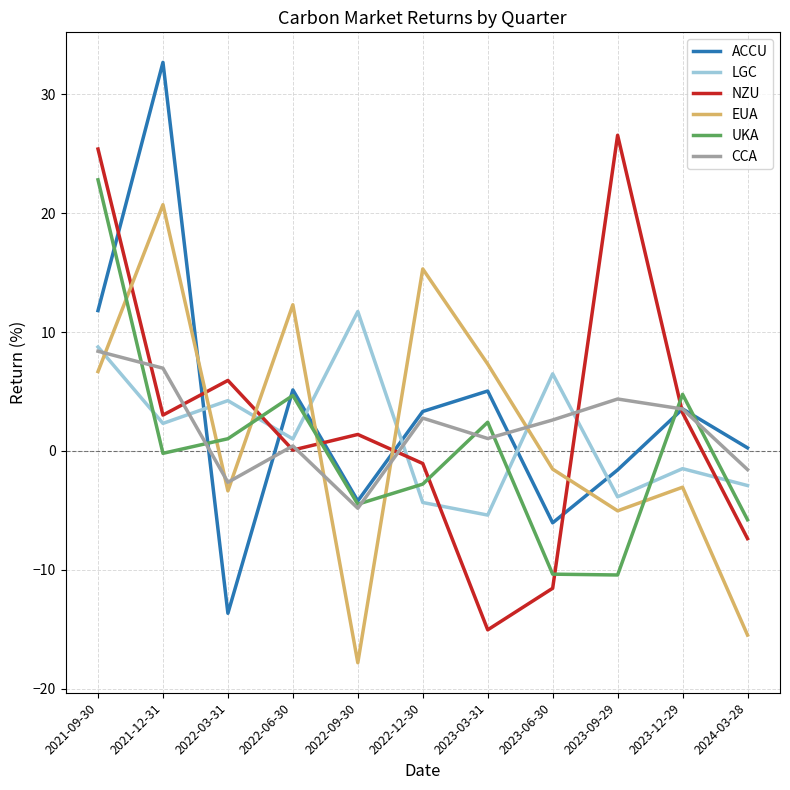

What position from the right is 2021-09-30?

11